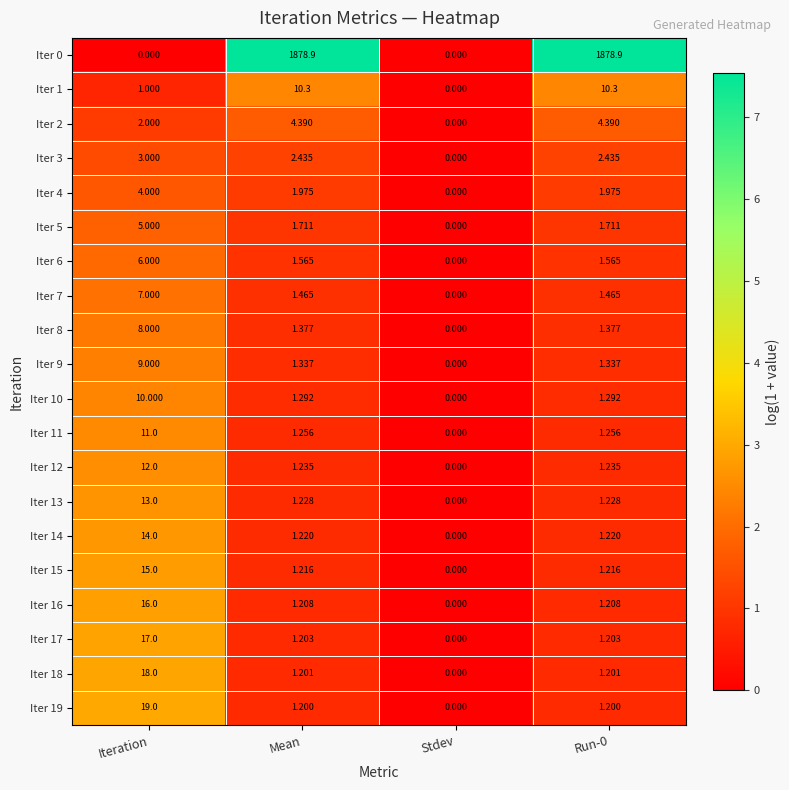

What is the spread (max minus min) of values at Run-0?

1877.7